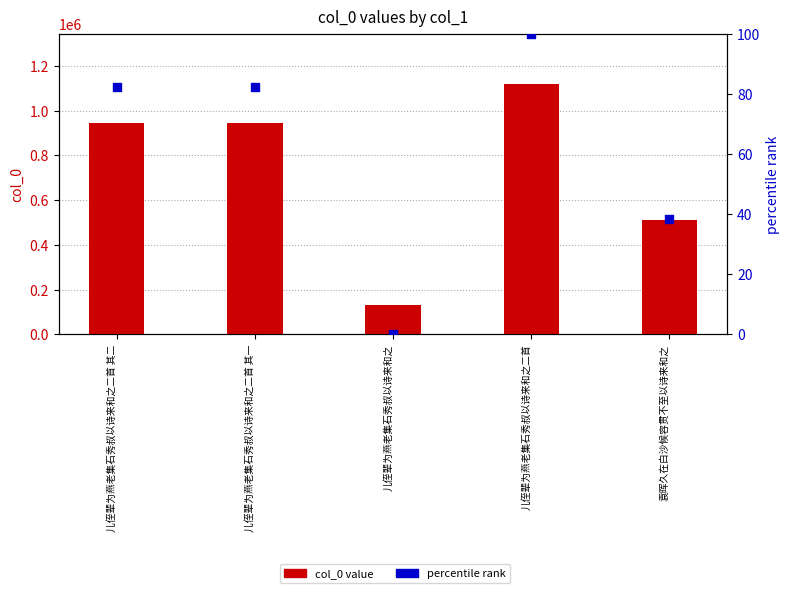

At which category is the sum across all series the highest?

儿侄辈为燕老集石秀叔以诗来和之二首